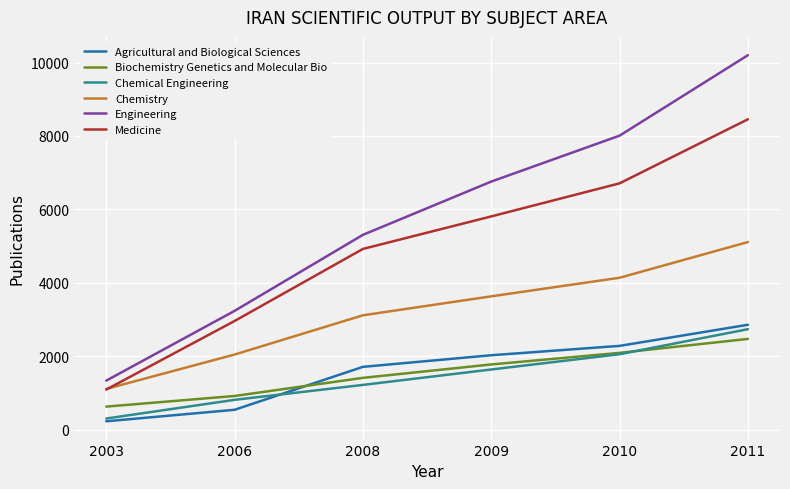

What is the minimum value for Medicine?

1092